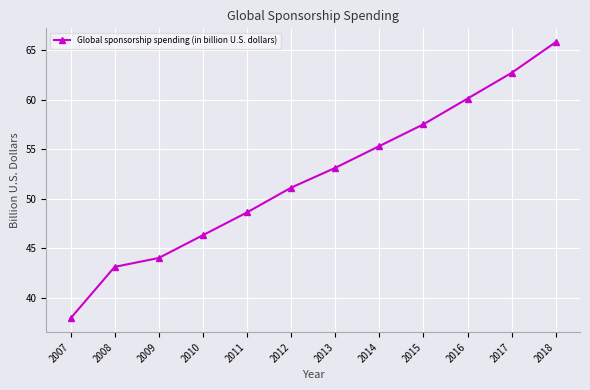

Which has a higher value, 2007 or 2008?

2008